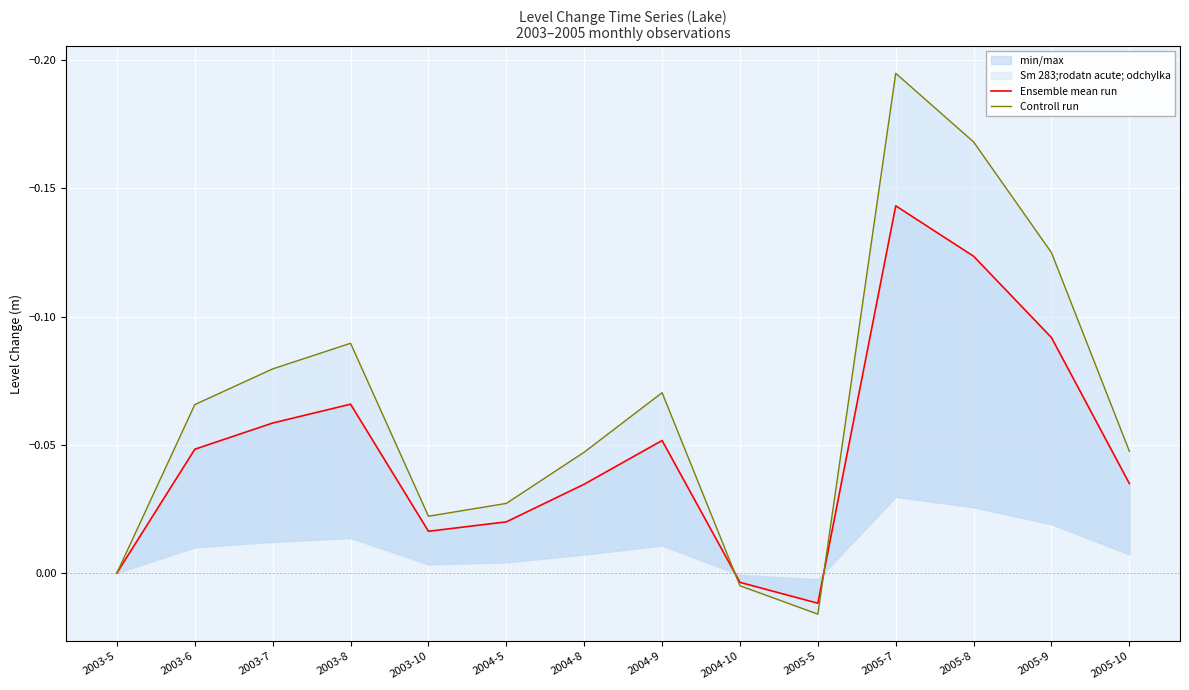

How many negative values does the Controll run series have?

11